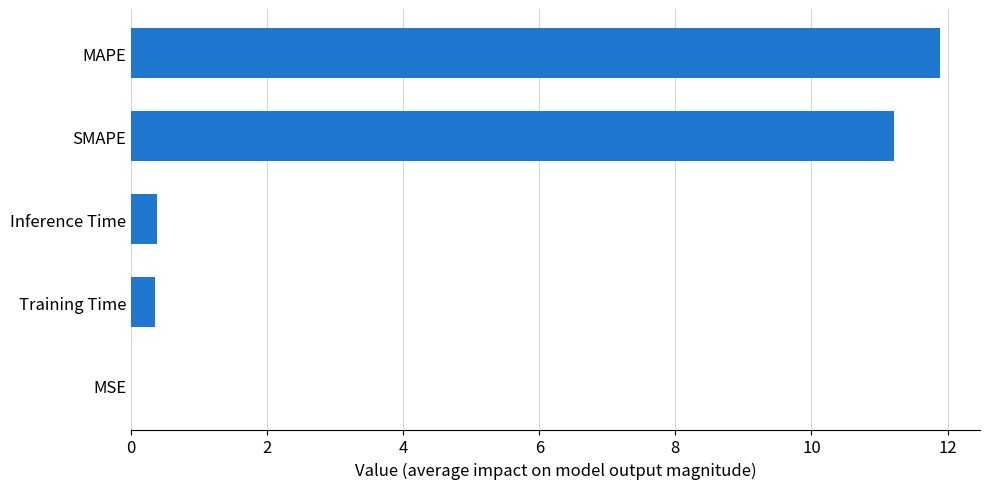

Between MSE and Training Time, which is larger?

Training Time